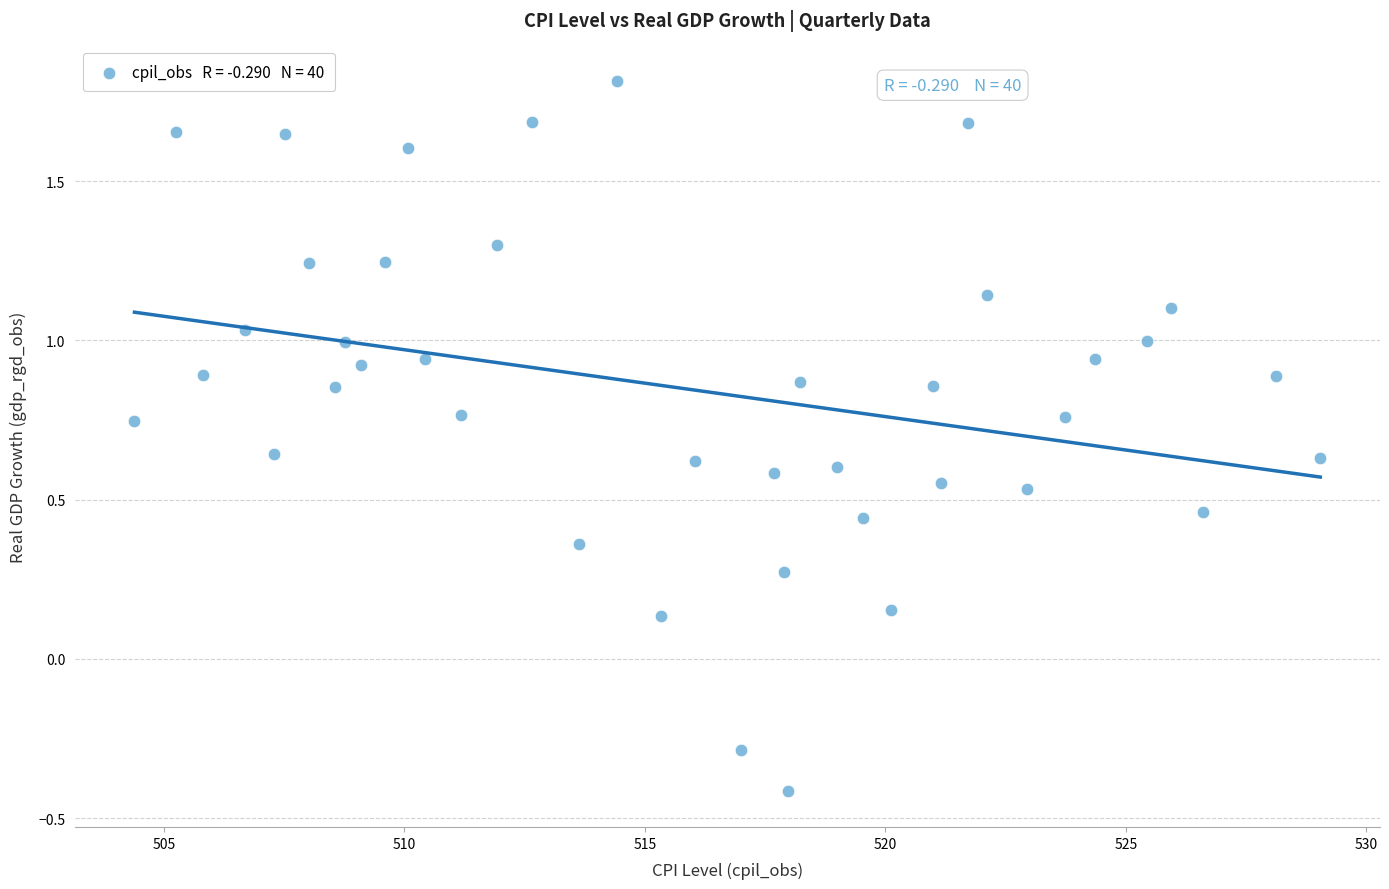

What is the range of X values (max minus min)?

24.7